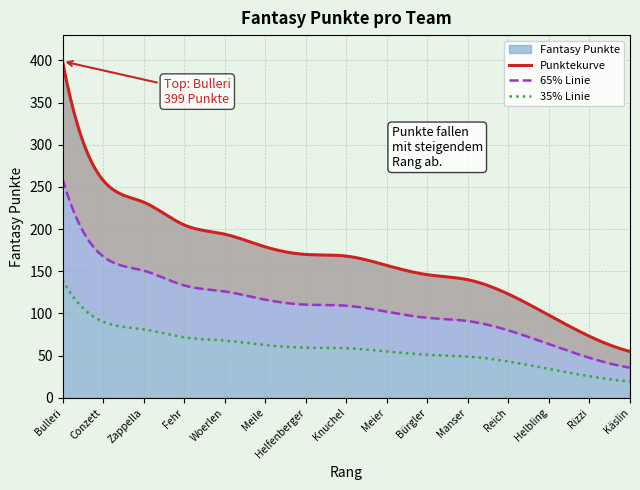

Approximately how many times larger is the value at Meier compared to Manser?

1.1